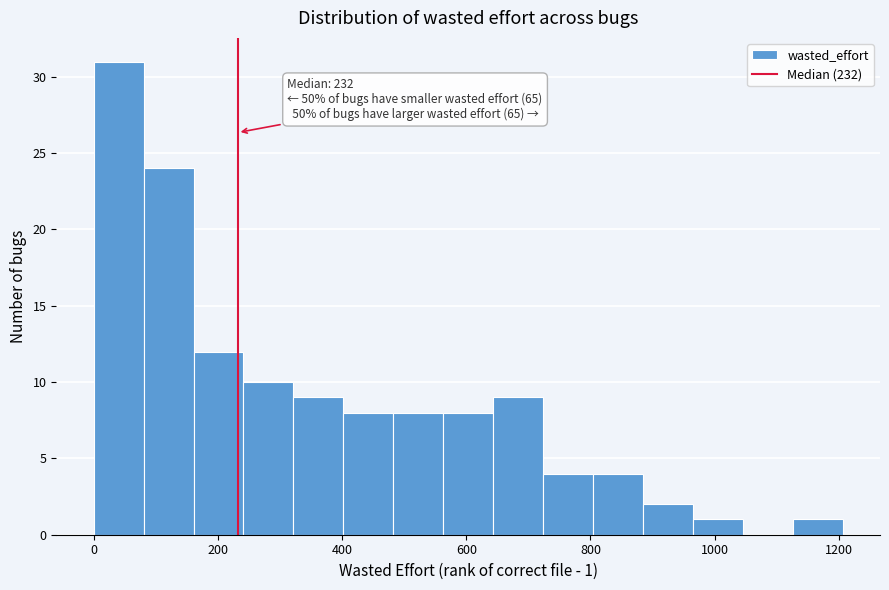

Over which range of the x-axis is the bar tallest?

0 to 80